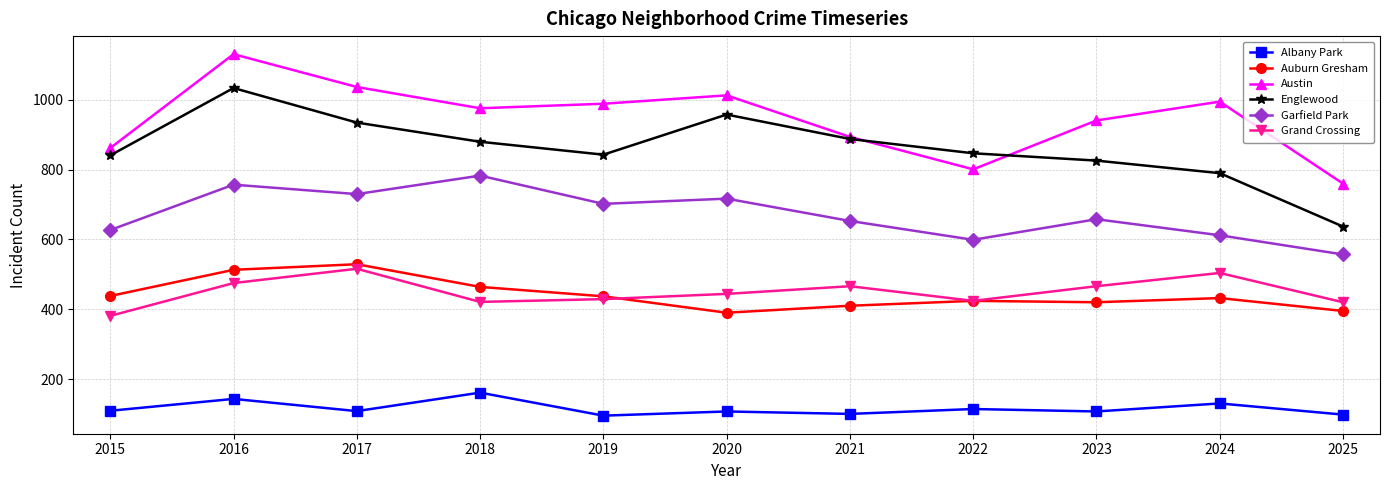

Does the chart have visible grid lines?

Yes